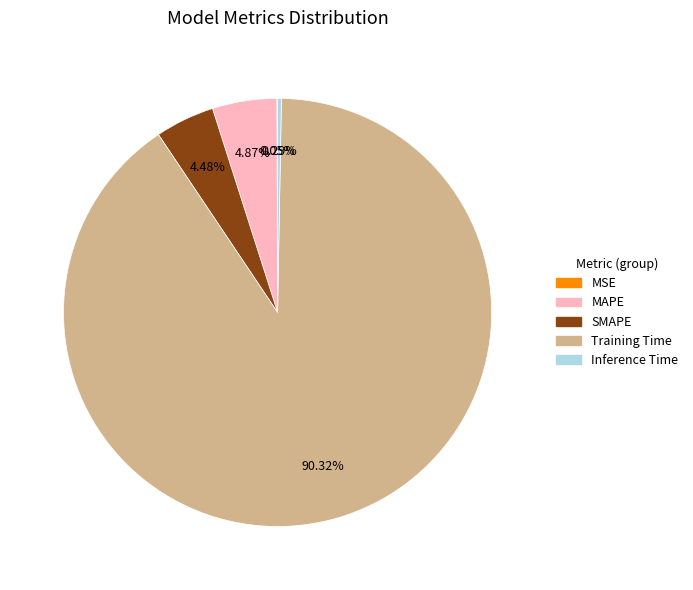

To the nearest percent, what is the average slice percentage?

20%